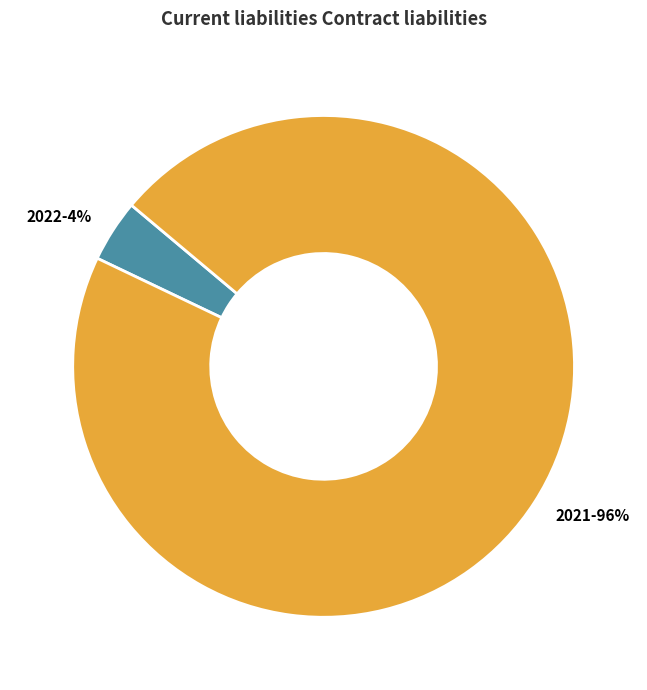

Between 2022 and 2021, which is larger?

2021